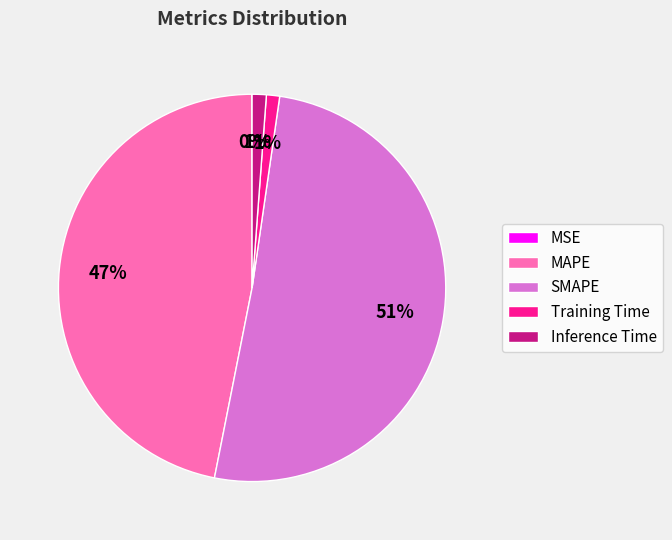

The Inference Time slice represents 1% of the pie. True or false?

True